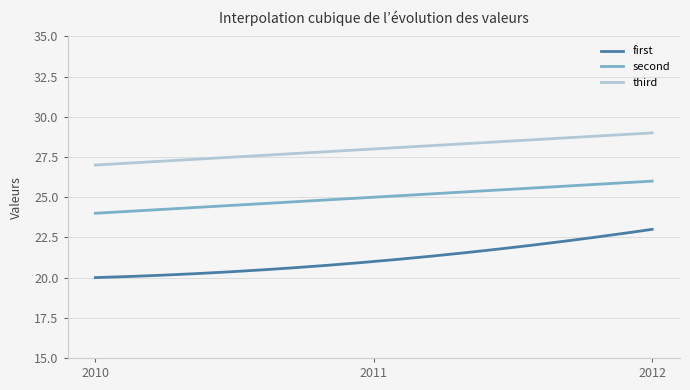

What is the average value of the second series?

25.0